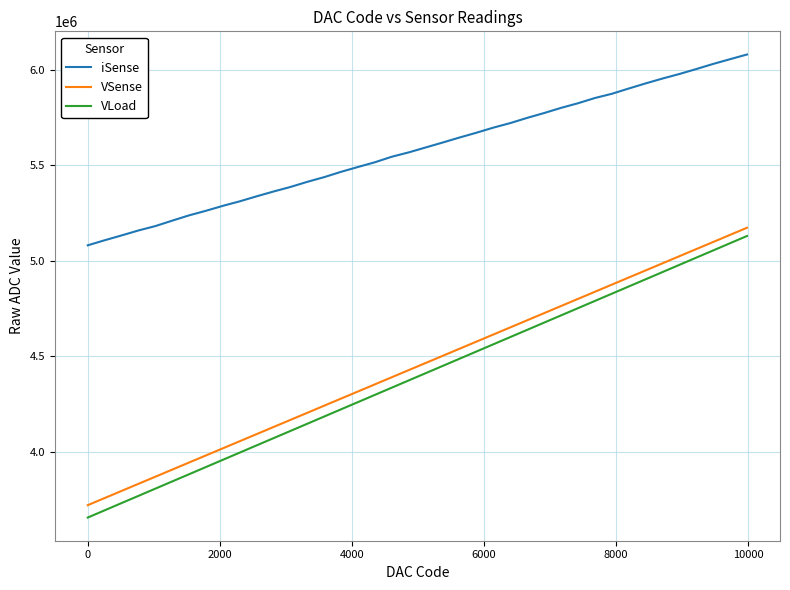

What is the difference between the maximum and minimum values in the VSense series?

1454004